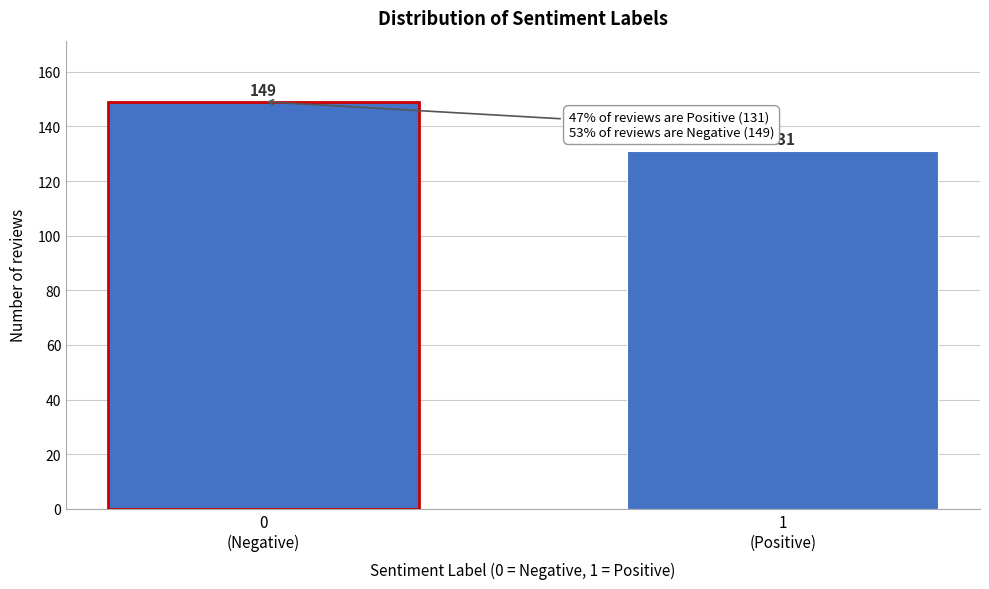

Reading right to left, transcribe all the data shown in this chart.

131	149